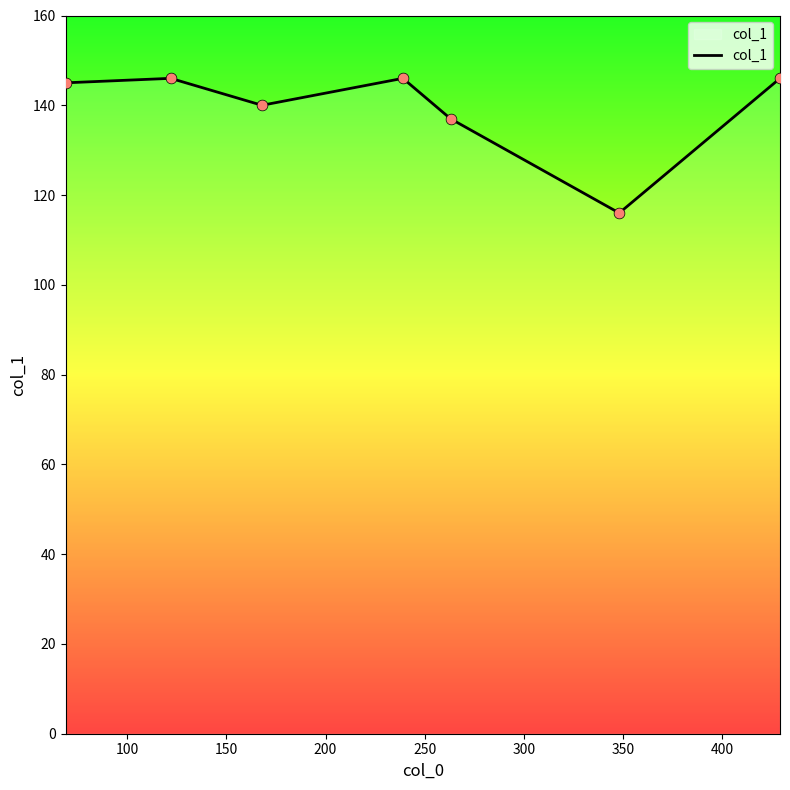

What is the difference between the maximum and minimum values?

30